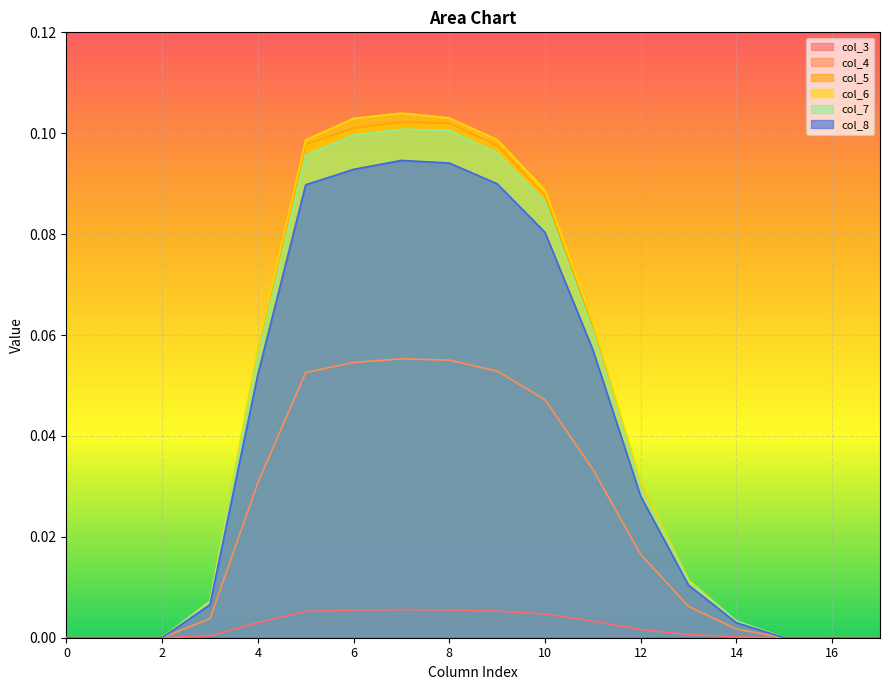

Is the value of col_3 at 10 greater than the value of col_6 at 17?

Yes